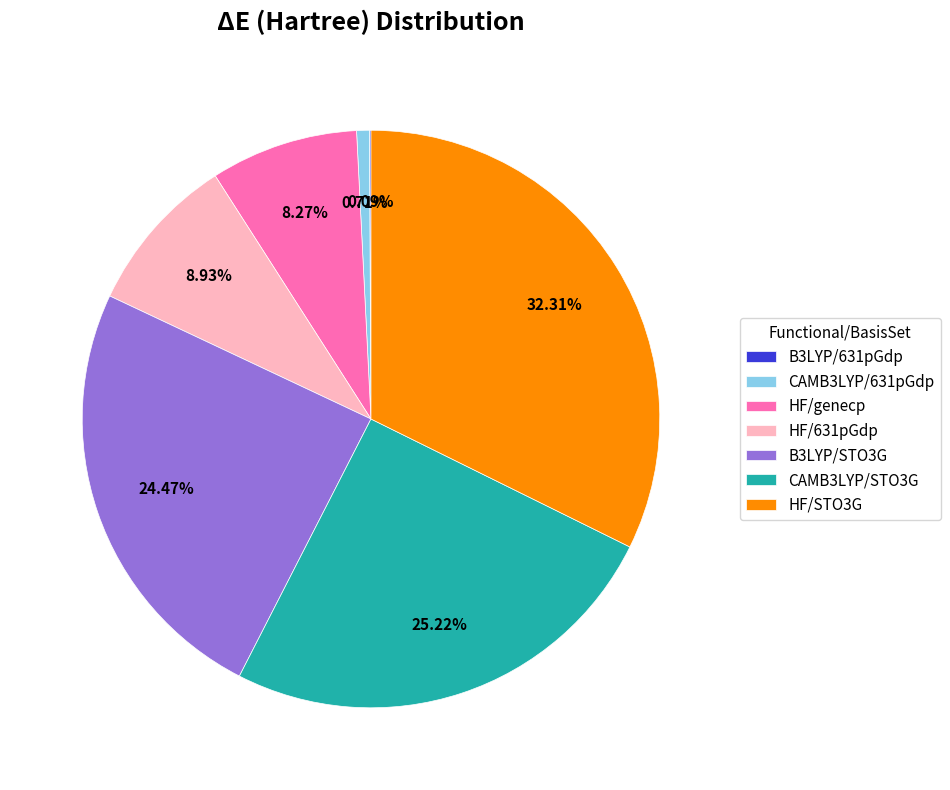

What is the ratio of the value at HF/631pGdp to the value at CAMB3LYP/STO3G?

0.4